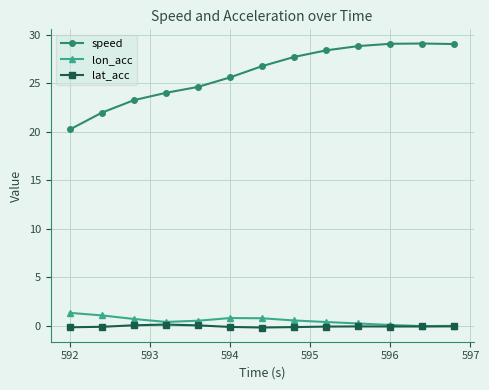

What is the value of the speed point at the 6th from the left?

25.6